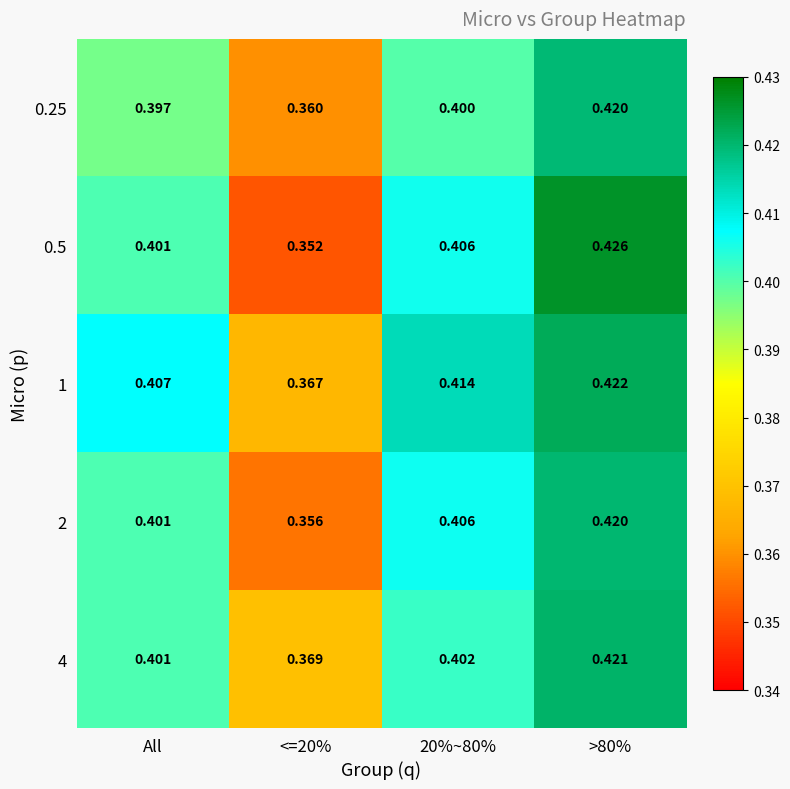

Is the value of 0.25 at All greater than the value of 4 at 20%~80%?

No